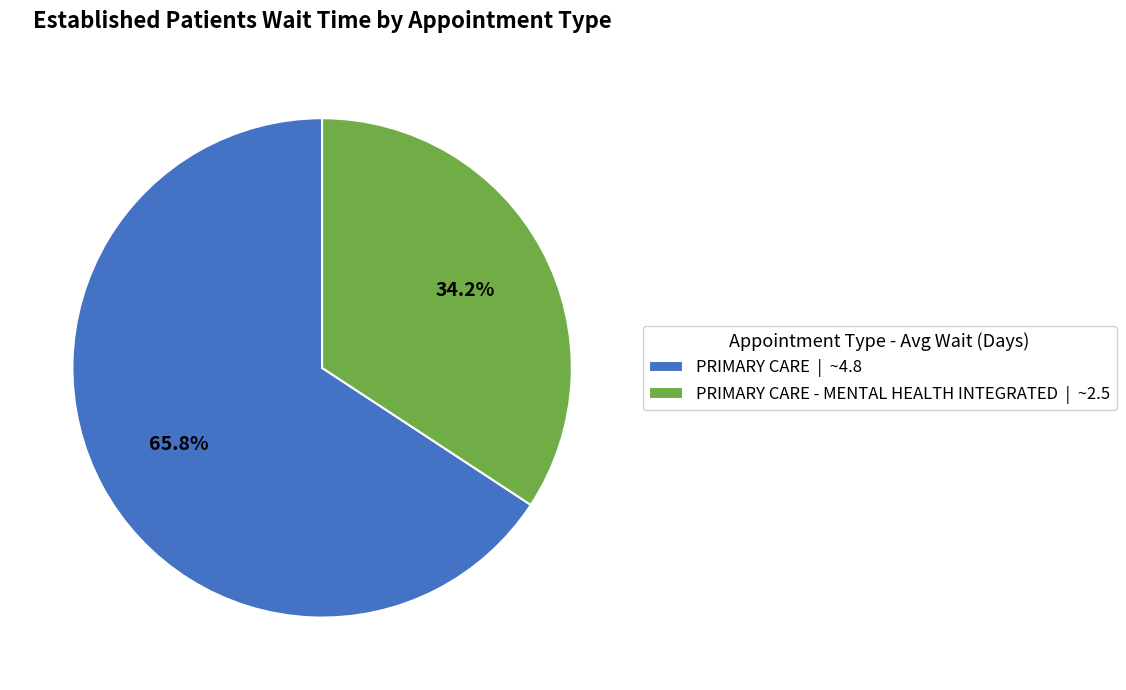

Approximately how many times larger is the value at PRIMARY CARE | ~4.8 compared to PRIMARY CARE - MENTAL HEALTH INTEGRATED | ~2.5?

1.9